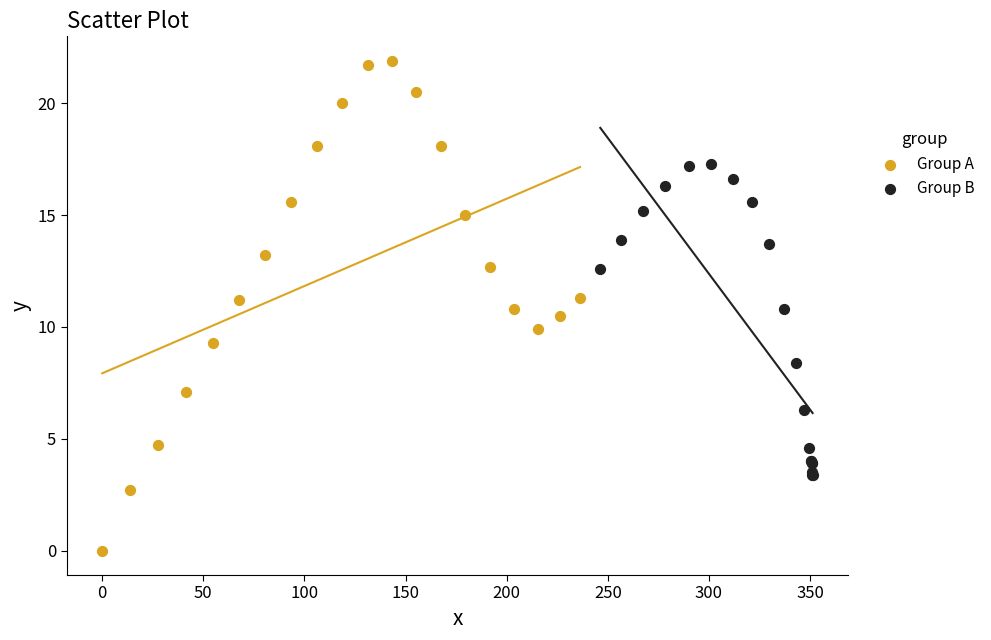

Which series contains the highest Y value?

Group A